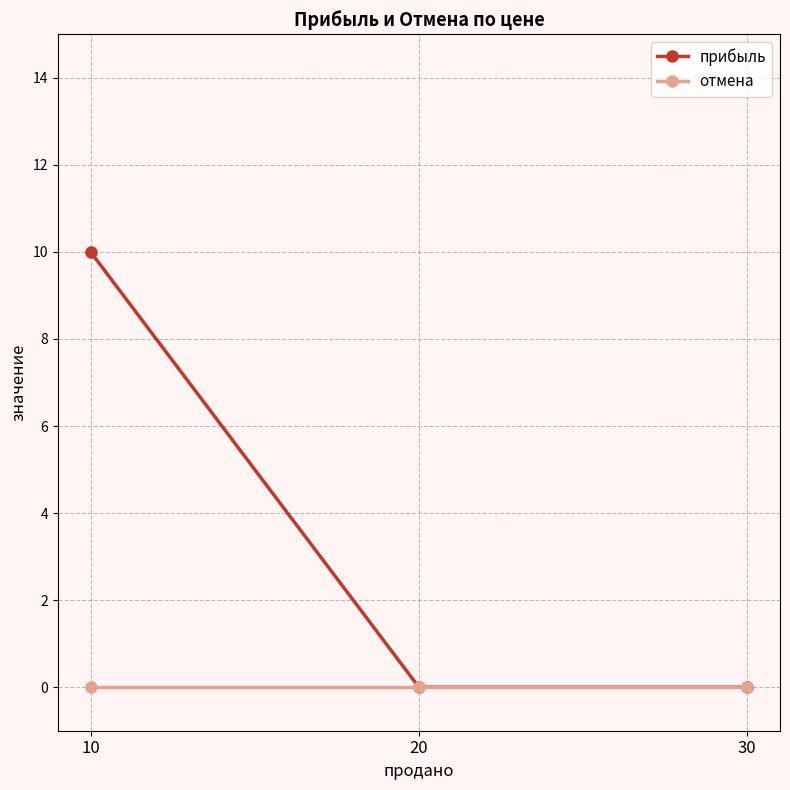

How many lines are shown in the chart?

2